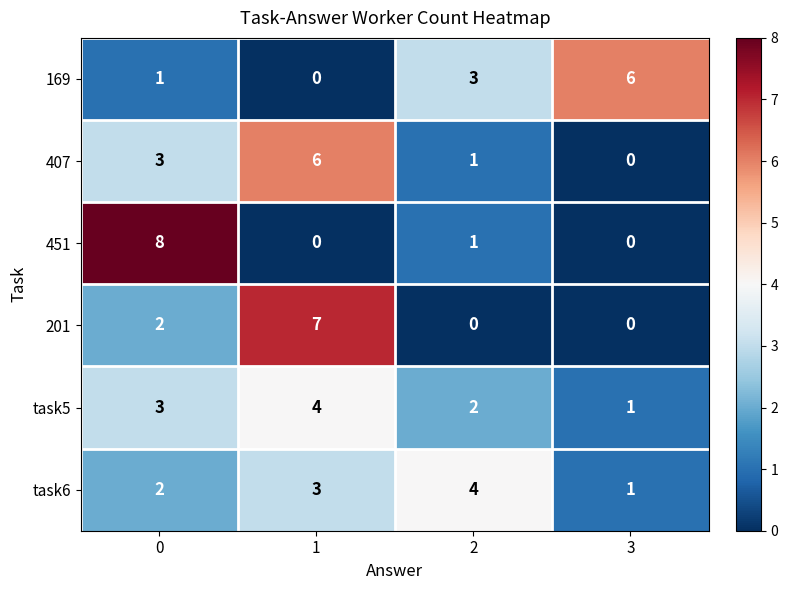

Reading left to right, extract all data points from this chart.

169: 1	0	3	6
407: 3	6	1	0
451: 8	0	1	0
201: 2	7	0	0
task5: 3	4	2	1
task6: 2	3	4	1